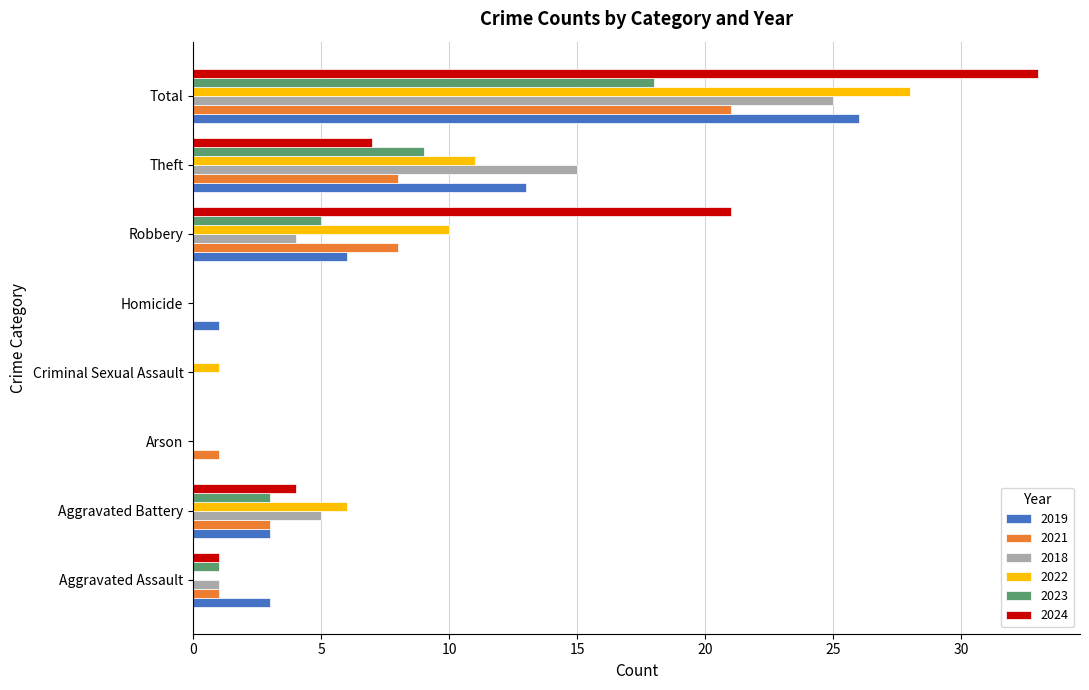

At which label is 2018 closest to 12?

Theft